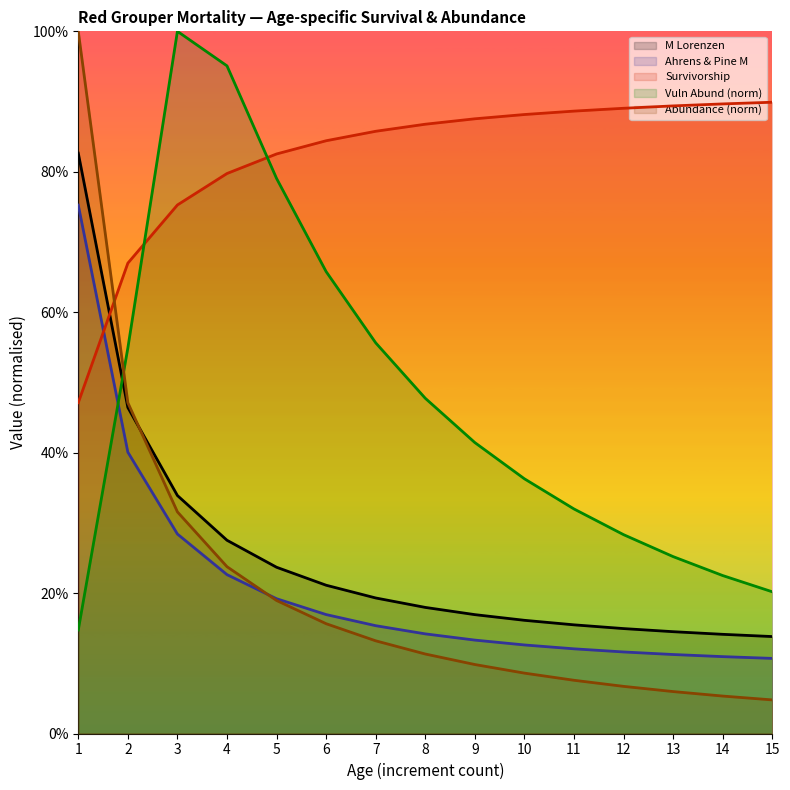

Reading left to right, what are all the values shown in this chart?

M Lorenzen: 1=0.8	2=0.5	3=0.3	4=0.3	5=0.2	6=0.2	7=0.2	8=0.2	9=0.2	10=0.2	11=0.2	12=0.1	13=0.1	14=0.1	15=0.1
Ahrens & Pine M: 1=0.8	2=0.4	3=0.3	4=0.2	5=0.2	6=0.2	7=0.2	8=0.1	9=0.1	10=0.1	11=0.1	12=0.1	13=0.1	14=0.1	15=0.1
Survivorship: 1=0.5	2=0.7	3=0.8	4=0.8	5=0.8	6=0.8	7=0.9	8=0.9	9=0.9	10=0.9	11=0.9	12=0.9	13=0.9	14=0.9	15=0.9
Vulnerable Abundance: 1=0.1	2=0.5	3=1.0	4=1.0	5=0.8	6=0.7	7=0.6	8=0.5	9=0.4	10=0.4	11=0.3	12=0.3	13=0.3	14=0.2	15=0.2
Abundance: 1=1.0	2=0.5	3=0.3	4=0.2	5=0.2	6=0.2	7=0.1	8=0.1	9=0.1	10=0.1	11=0.1	12=0.1	13=0.1	14=0.1	15=0.0